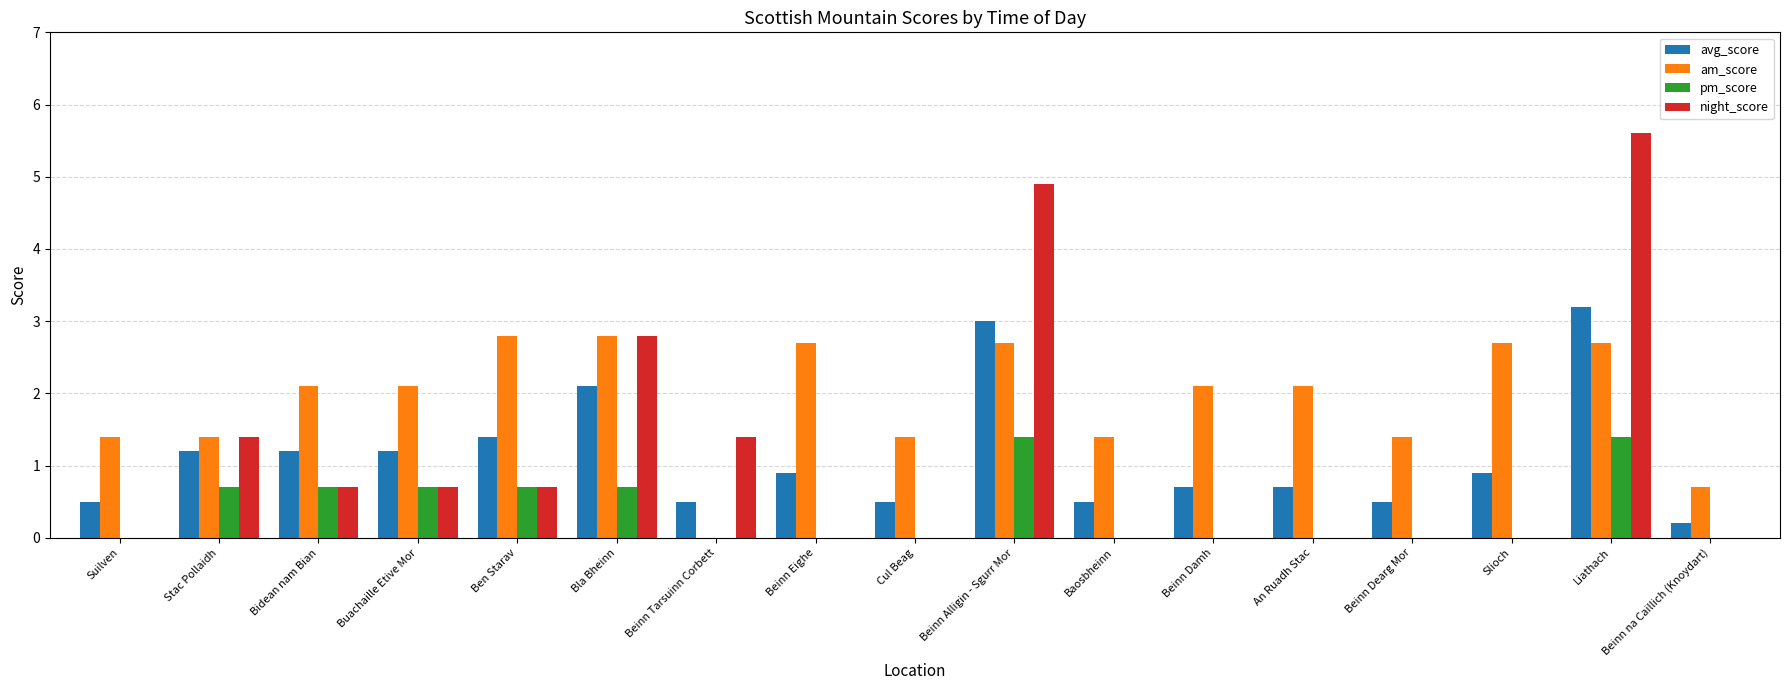

At which category is the sum across all series the highest?

Liathach